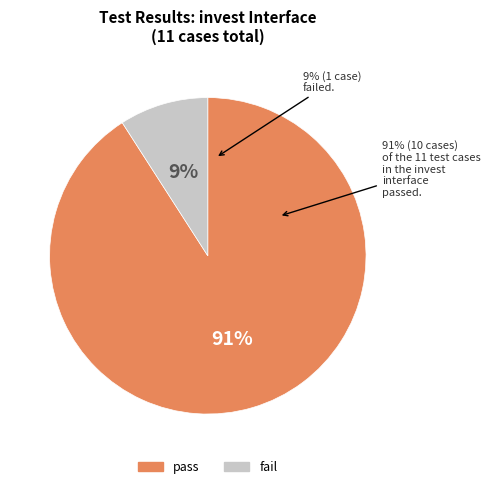

How many segments does this pie chart have?

2